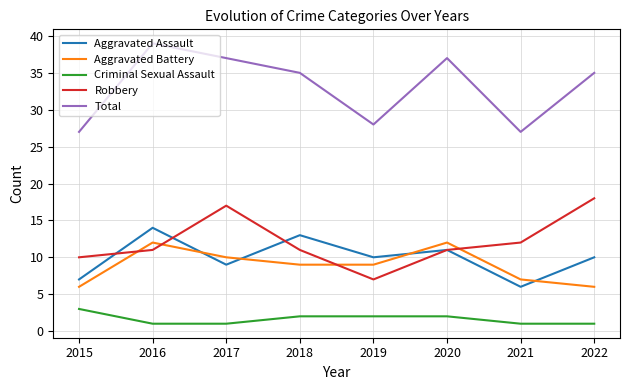

Is it true that Aggravated Assault equals 10 at 2019?

True